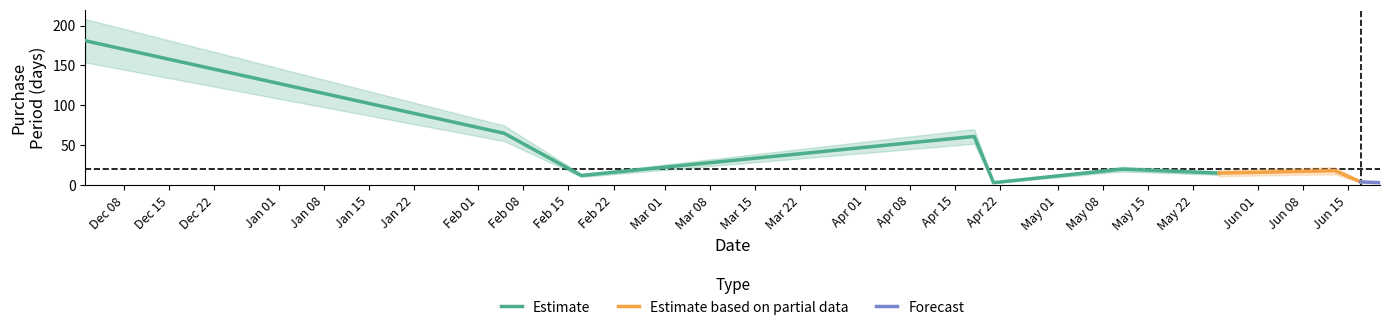

Rank the categories by value from highest to lowest.

2015-12-02, 2016-02-05, 2016-04-18, 2016-05-11, 2016-06-13, 2016-05-26, 2016-02-17, 2016-06-17, 2016-04-21, 2016-06-20